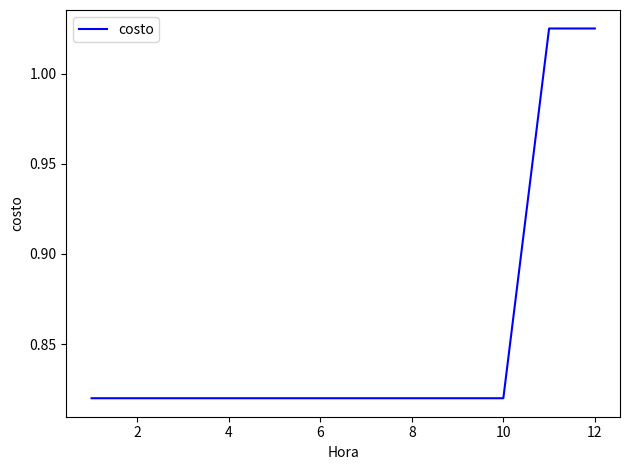

How many lines are shown in the chart?

1